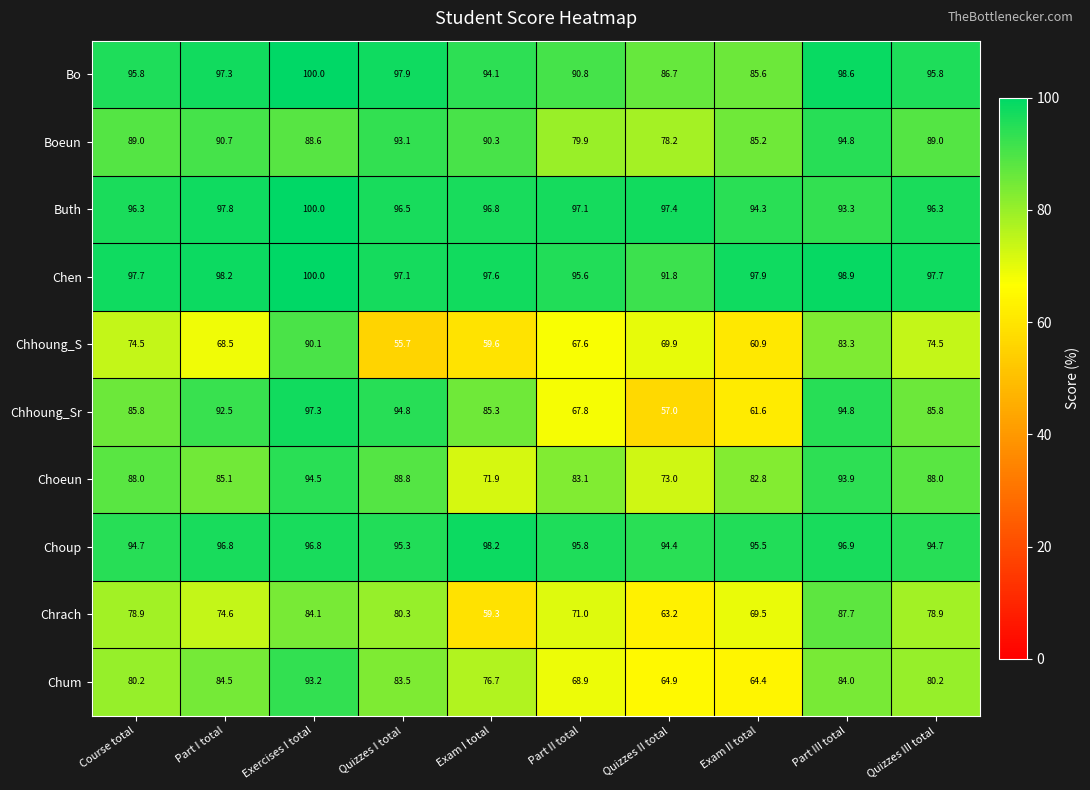

At which category is the sum across all series the highest?

Exercises I total